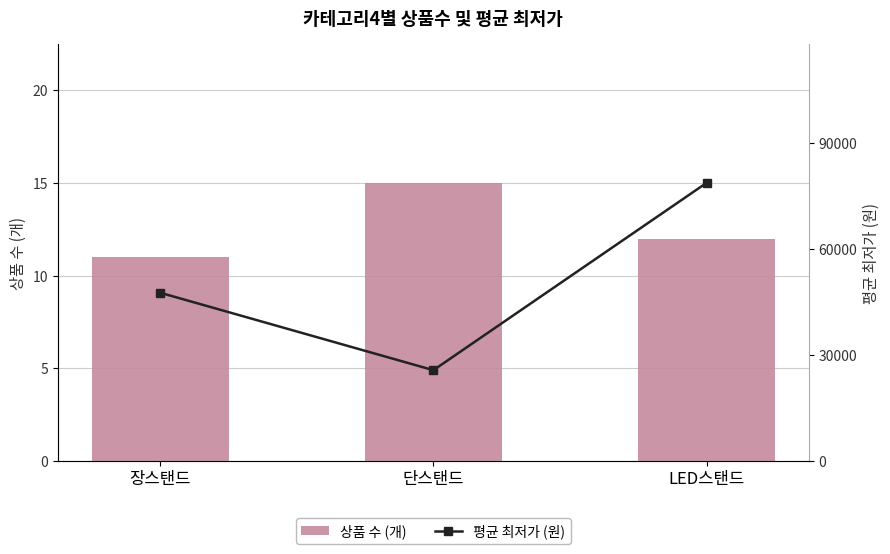

How many data points in 평균 최저가 (원) are less than 47569?

1